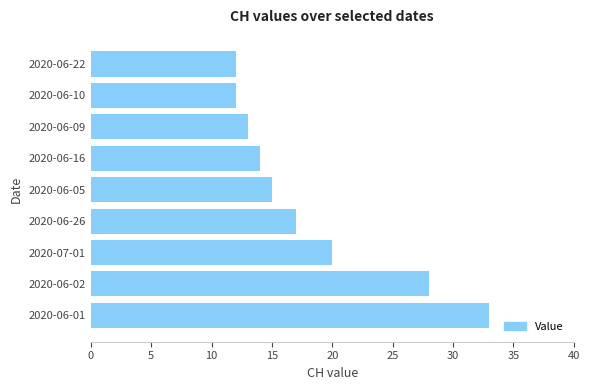

What is the maximum value shown in the chart?

33